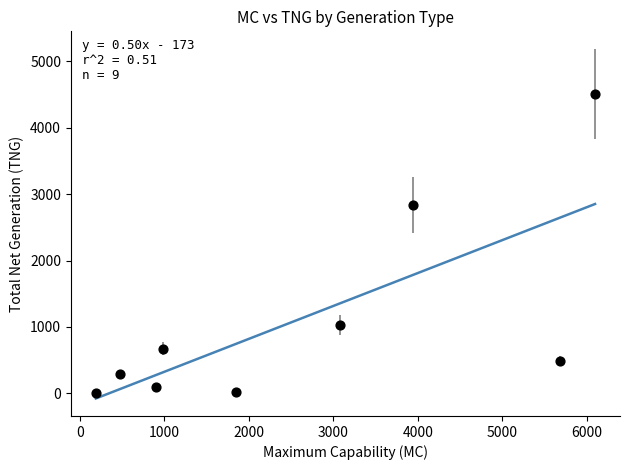

What is the range of X values (max minus min)?

5907